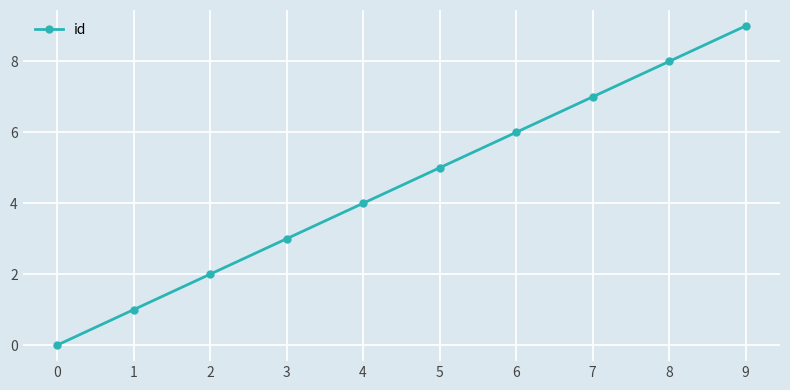

Which has a higher value, 5 or 9?

9